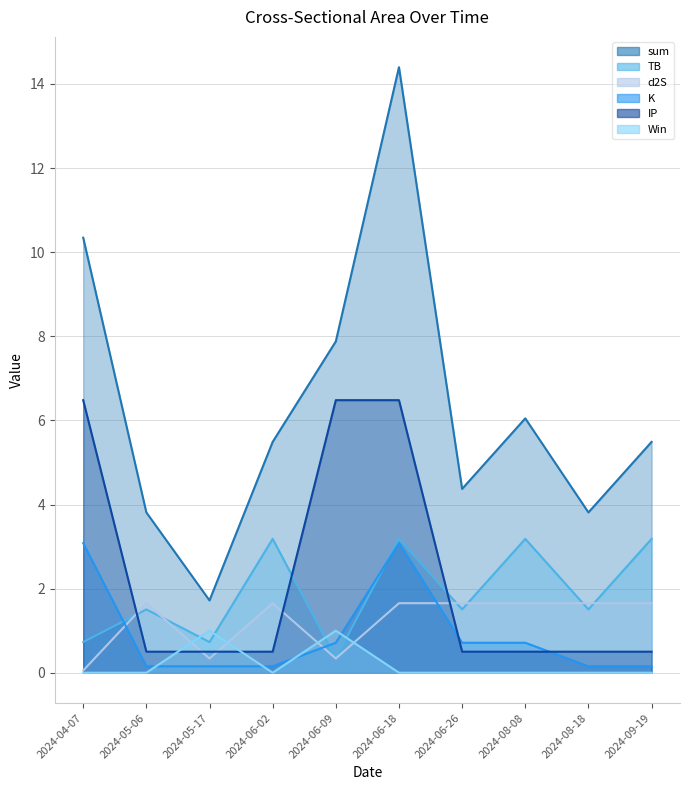

What position from the left is 2024-05-06?

2